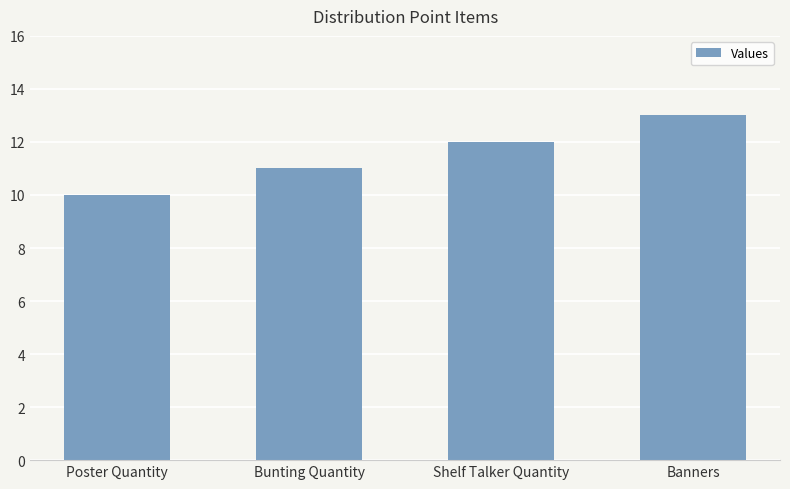

Reading right to left, list all the values displayed in this chart.

13	12	11	10